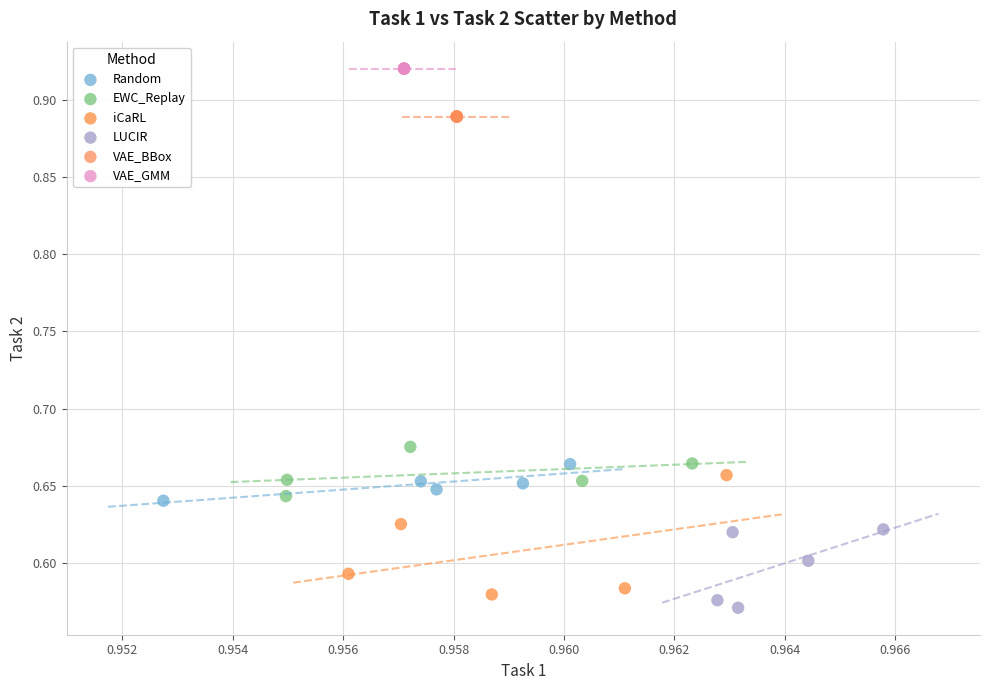

Which series contains the highest Y value?

VAE_GMM